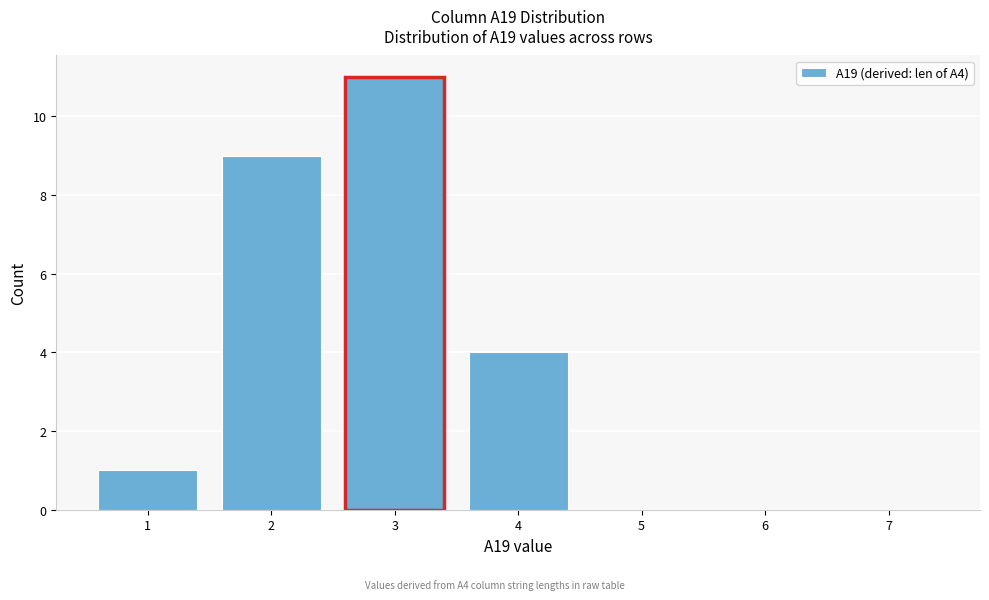

Reading right to left, extract all data points from this chart.

7=0	6=0	5=0	4=4	3=11	2=9	1=1